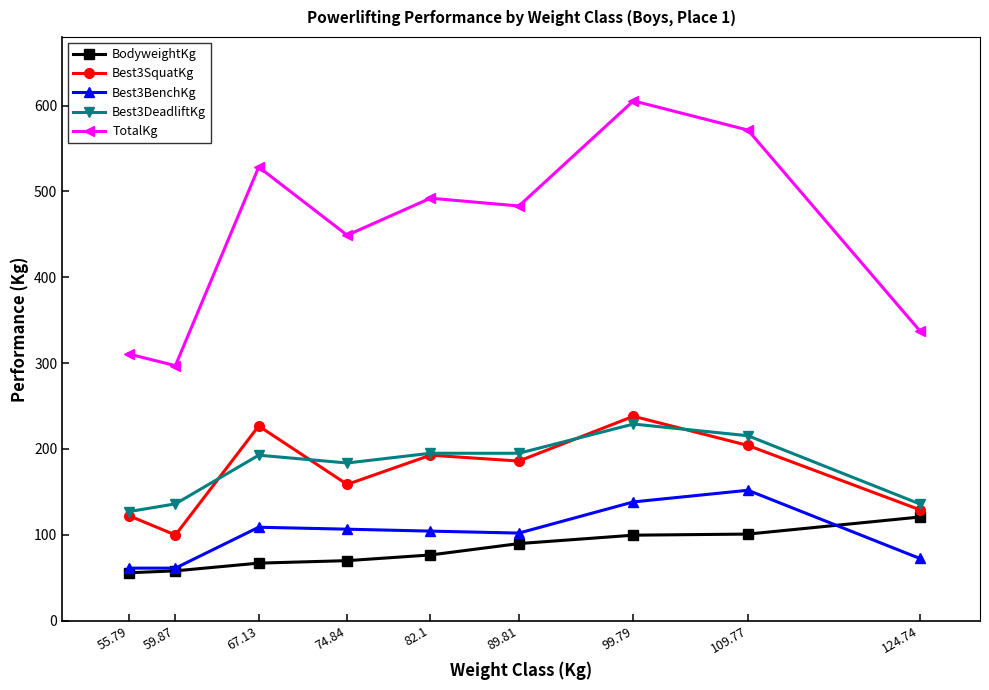

What position from the left is 124.74?

9